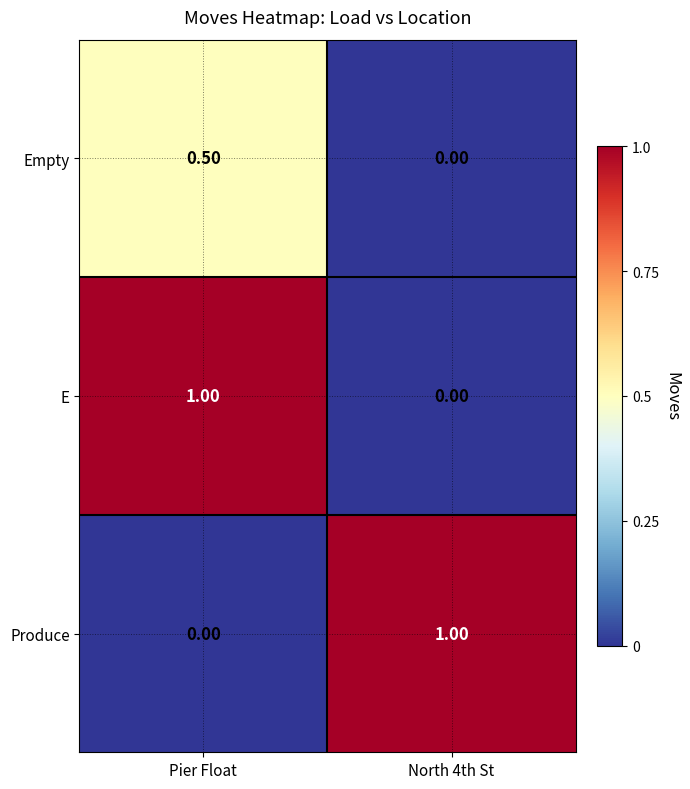

At which category is the sum across all series the highest?

Pier Float